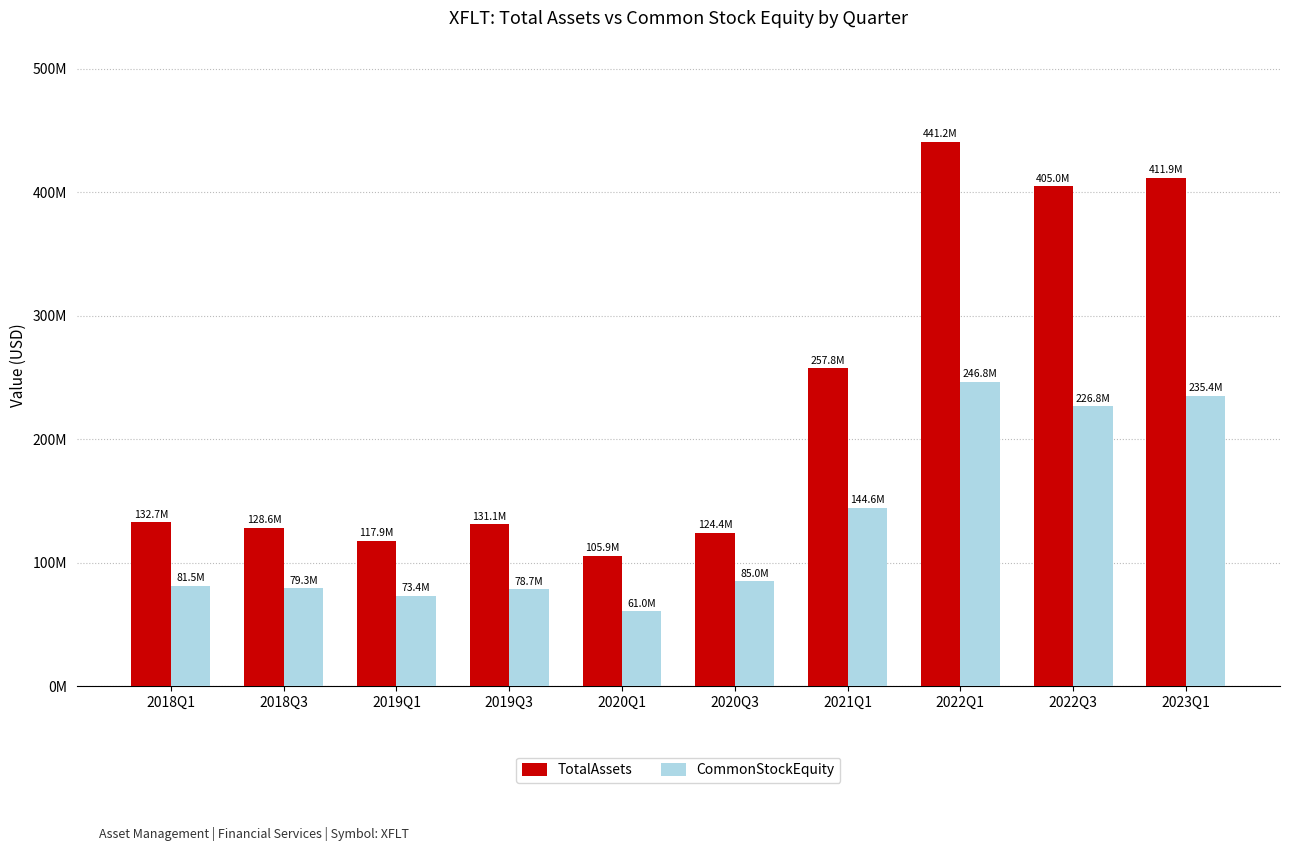

Where is TotalAssets nearest to the value 273585589?

2021Q1